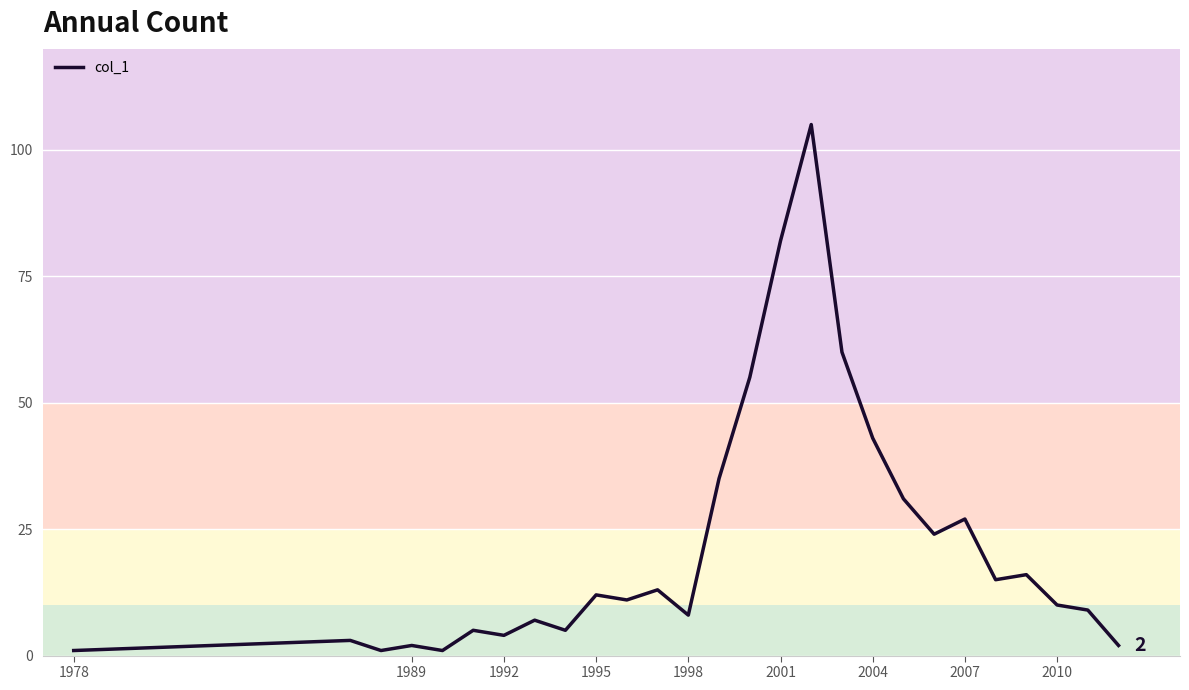

What is the difference between the maximum and minimum values?

104